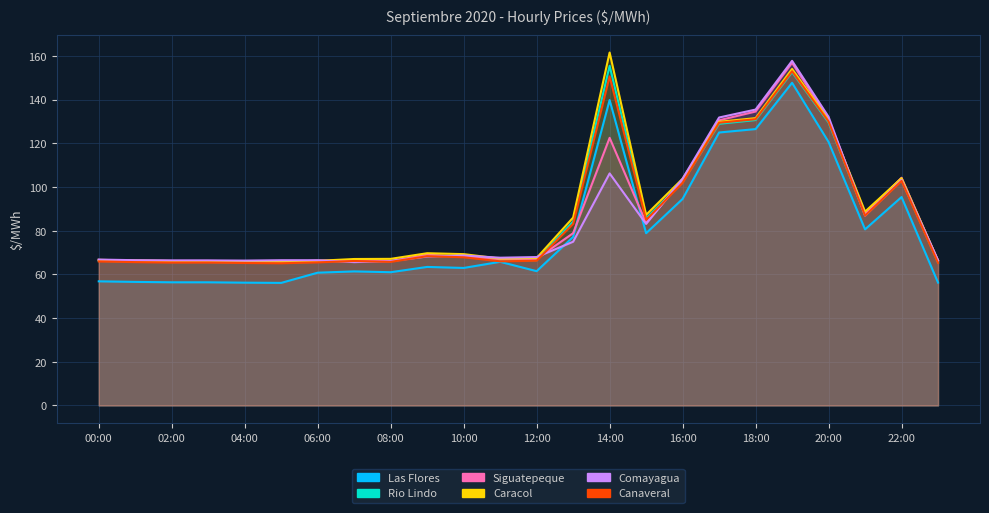

What is the label of the 19th point from the right?

05:00